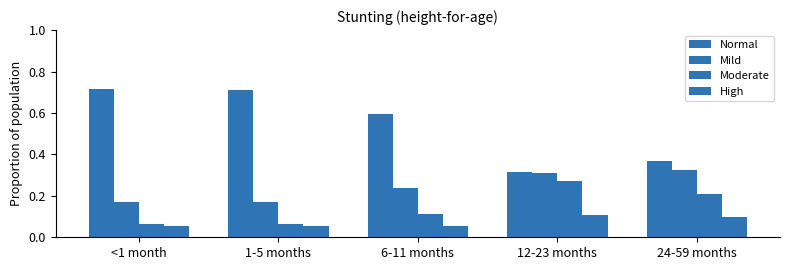

At which label is Mild closest to 0?

<1 month